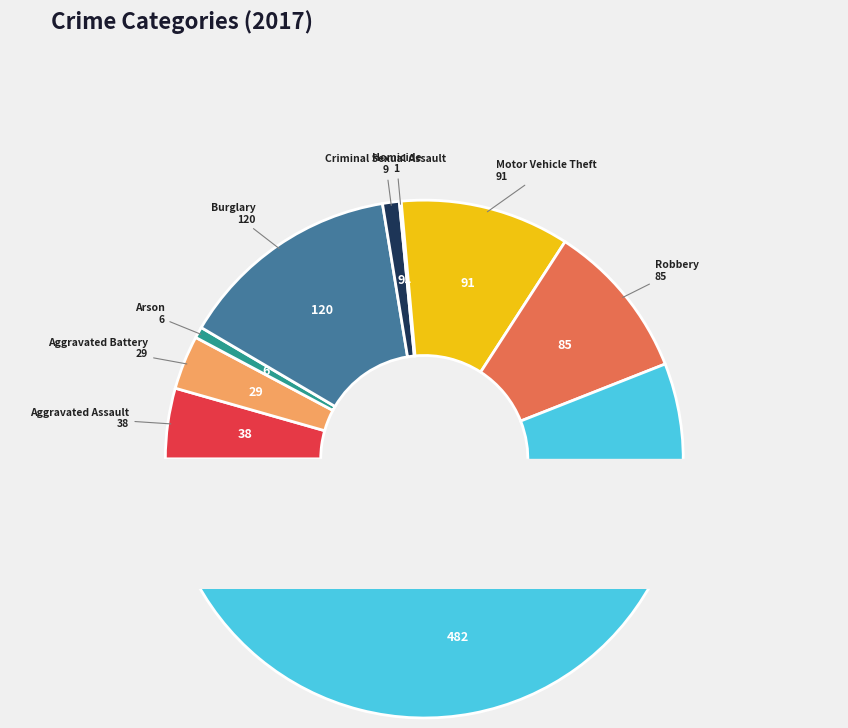

To the nearest percent, what is the difference between the largest and smallest slice percentages?

56%